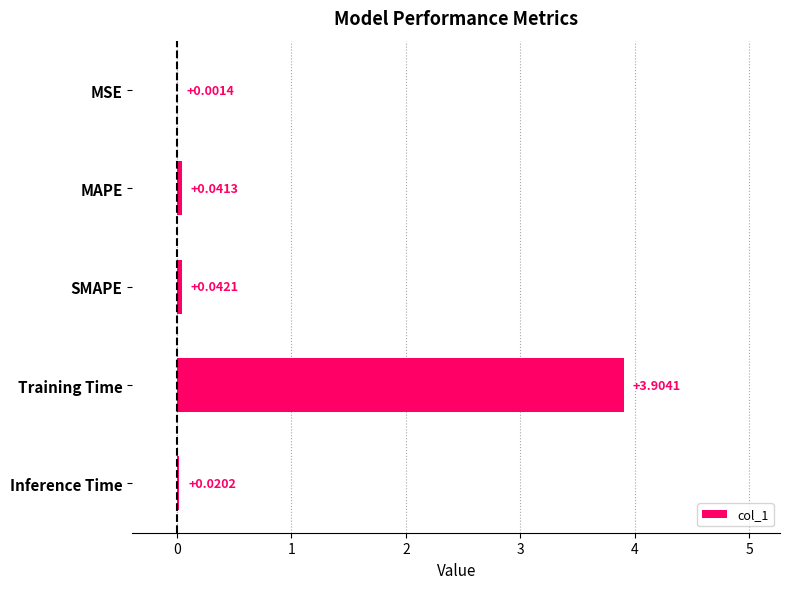

Between MSE and Inference Time, which is larger?

Inference Time